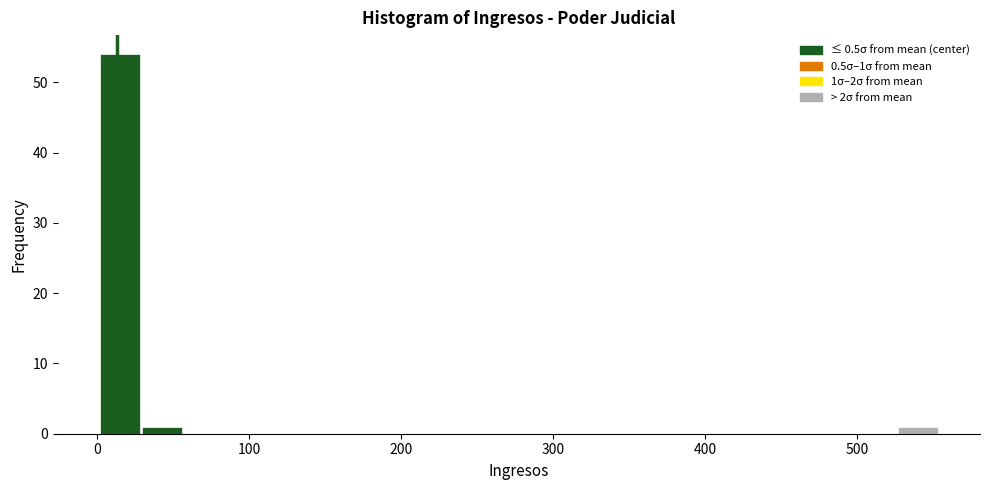

Read against the x-axis, roughly where is the centre of the tallest bar?

10